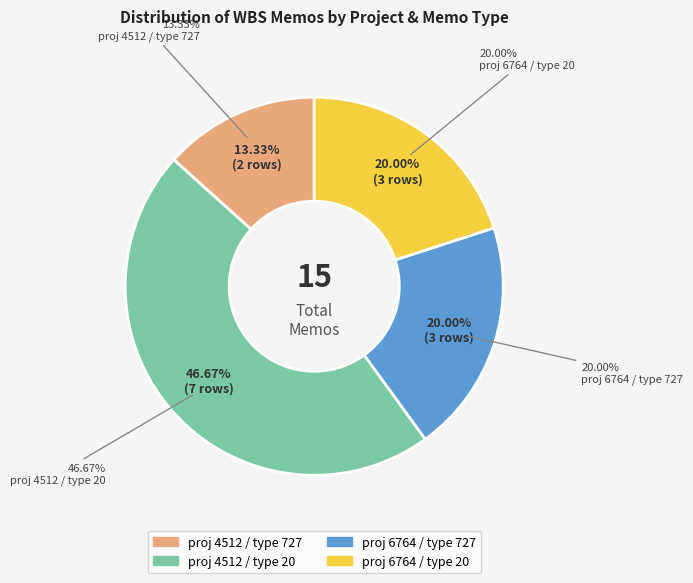

To the nearest percent, what is the difference between the 6764 and 4512 slice percentages?

7%